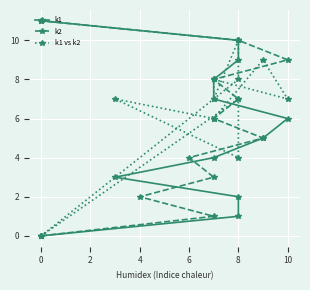

How many values in k1 vs k2 are above zero?

10